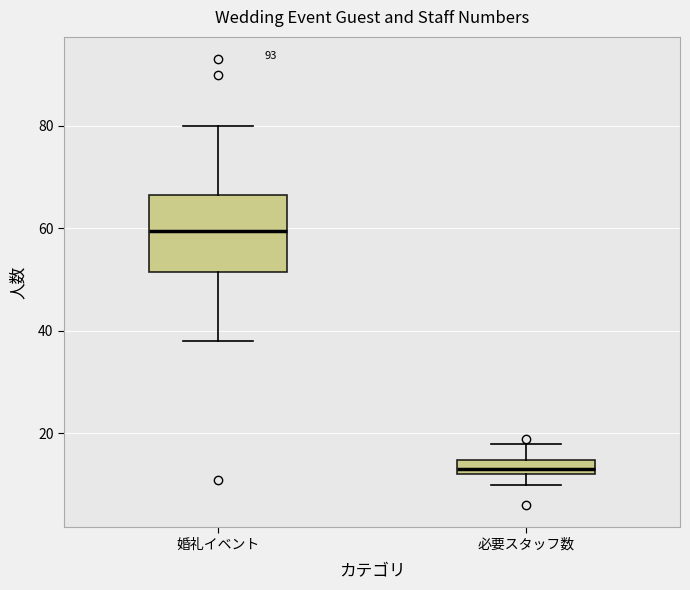

Where is the lower edge of the box for 婚礼イベント on the y-axis? The values are not printed on the chart, so give them approximately, as read against the axis.

52